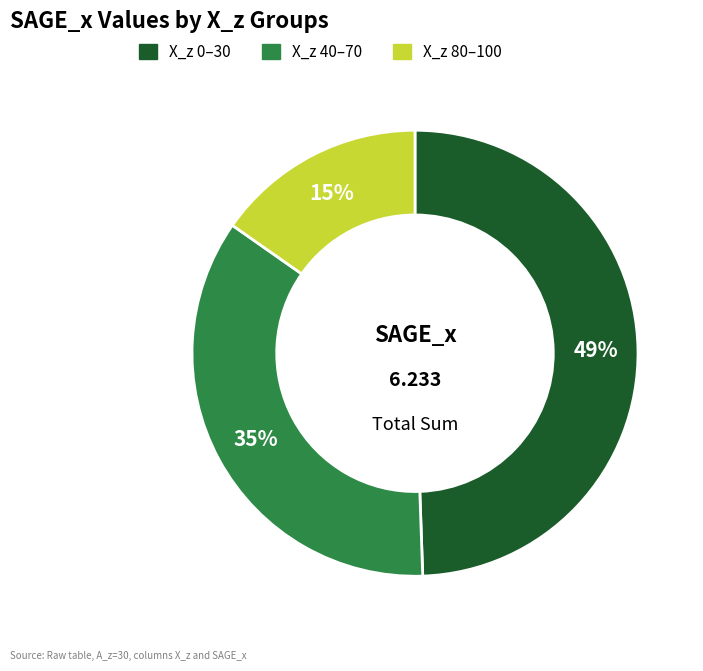

Does X_z 80–100 account for over 50% of the chart?

No